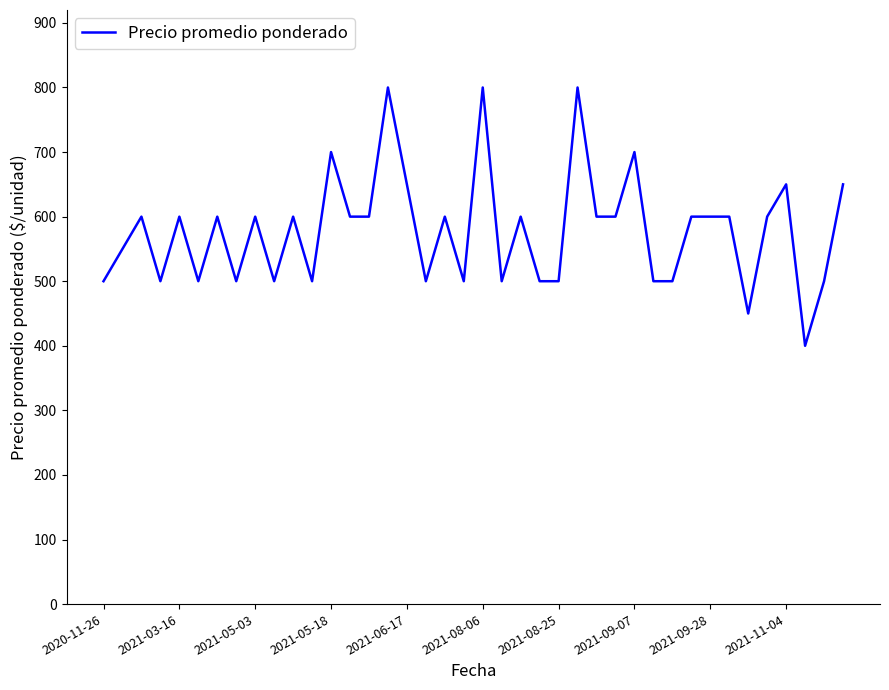

What is the maximum value shown in the chart?

800